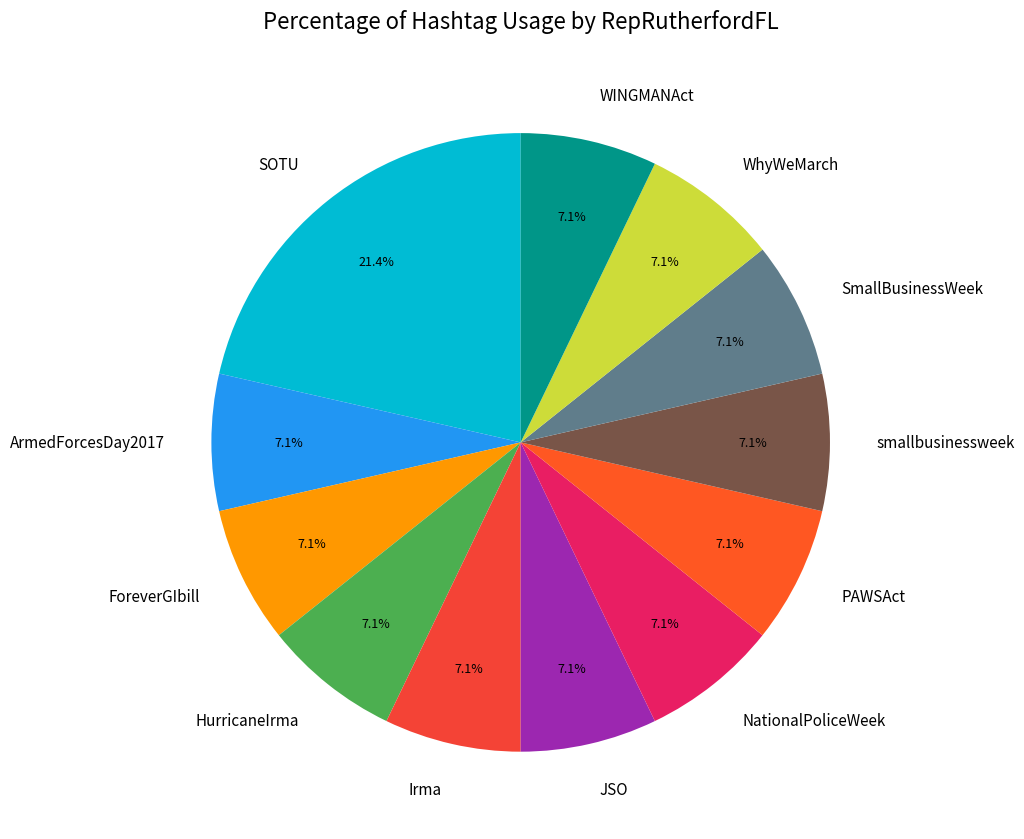

What is the ratio of the value at HurricaneIrma to the value at JSO?

1.0